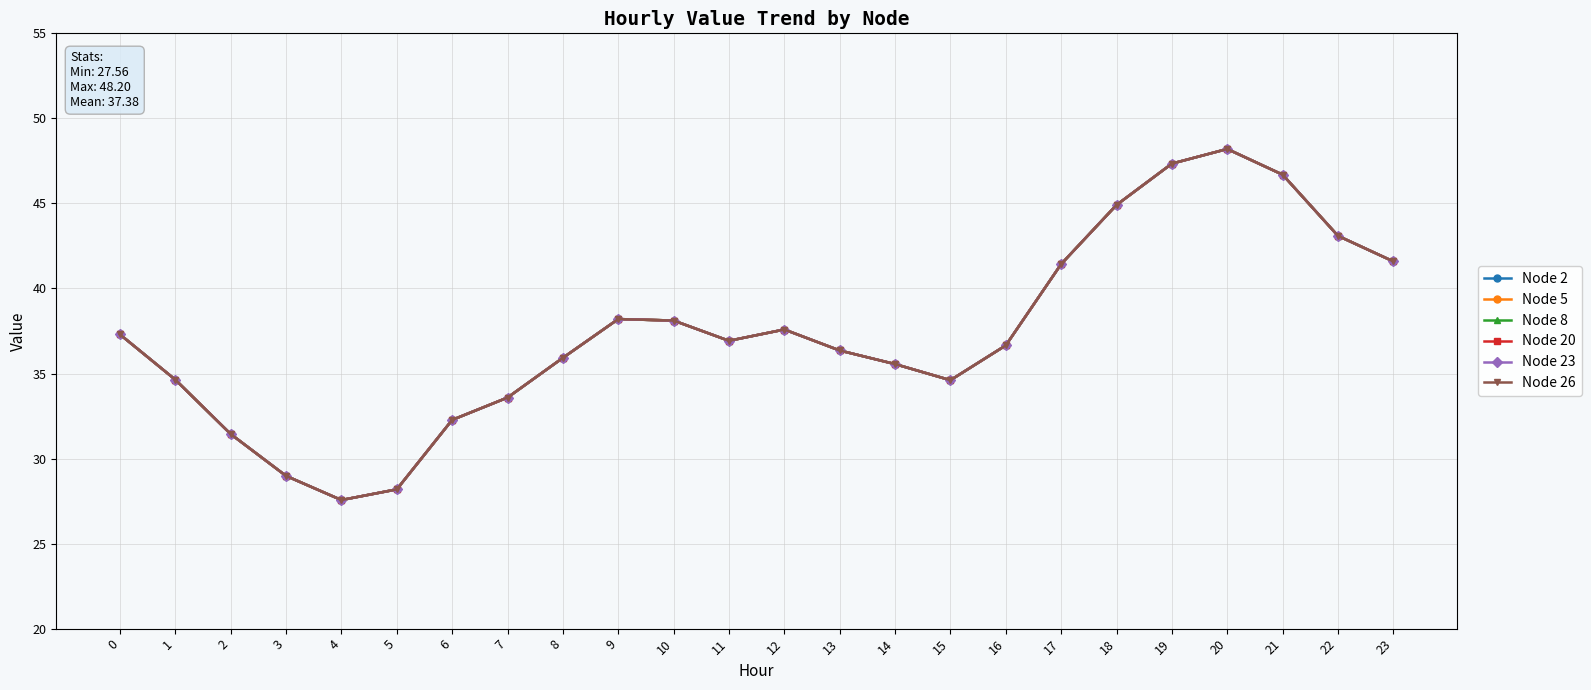

Which series has the largest total across all categories?

Node 2